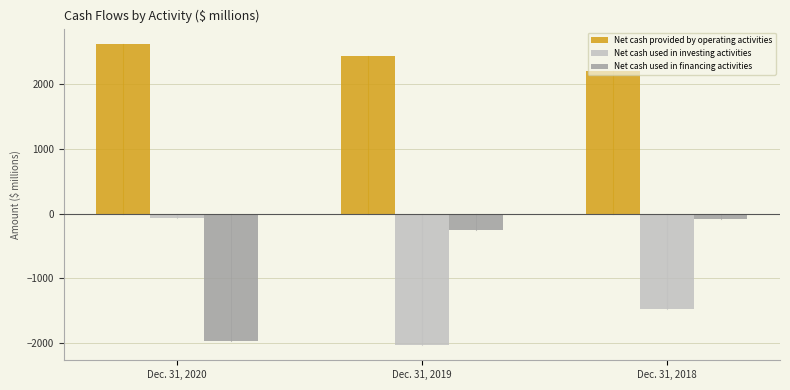

What is the smallest value displayed?

-2027.8